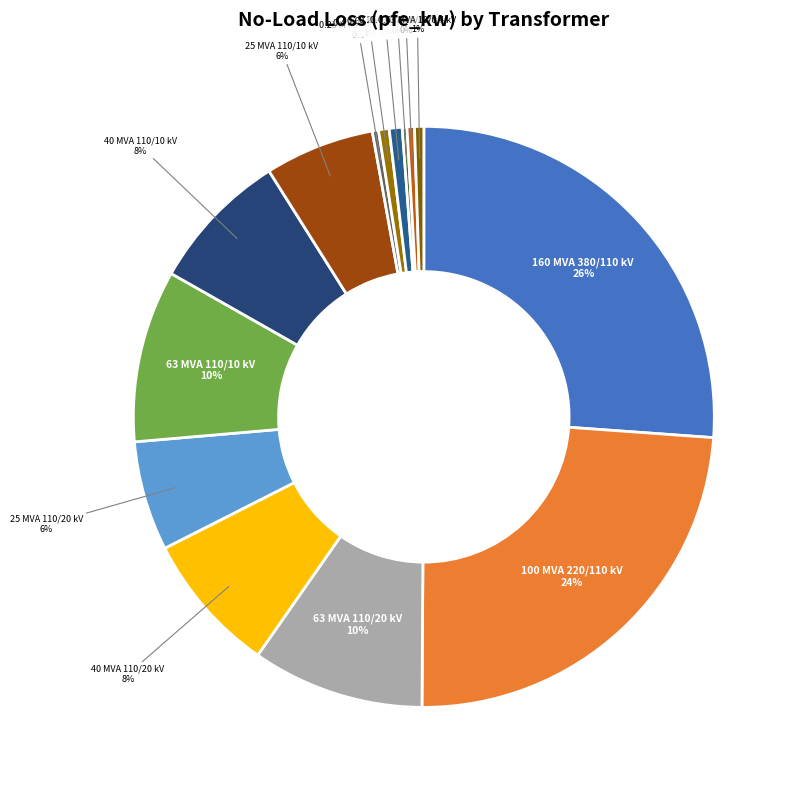

To the nearest percent, what is the difference between the 0.4 MVA 20/0.4 kV 1% and 40 MVA 110/10 kV 8% slice percentages?

7%